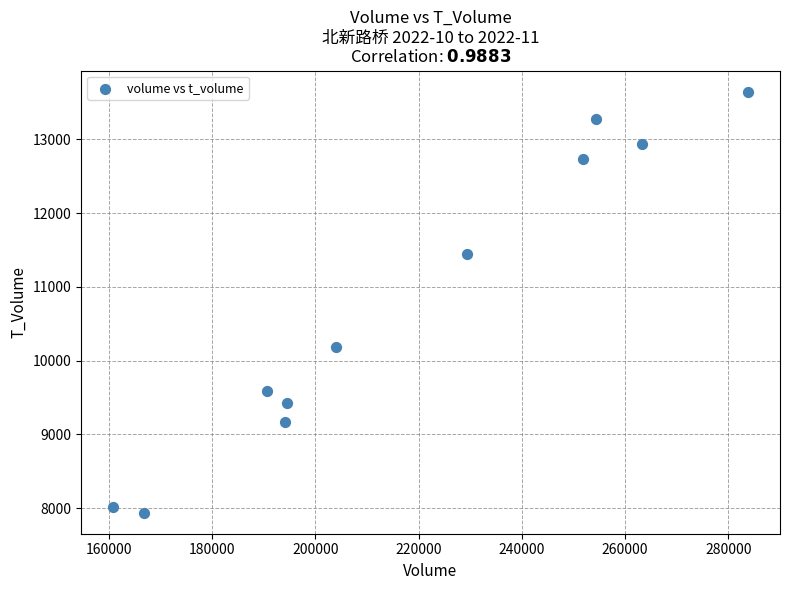

What is the average Y value?

10761